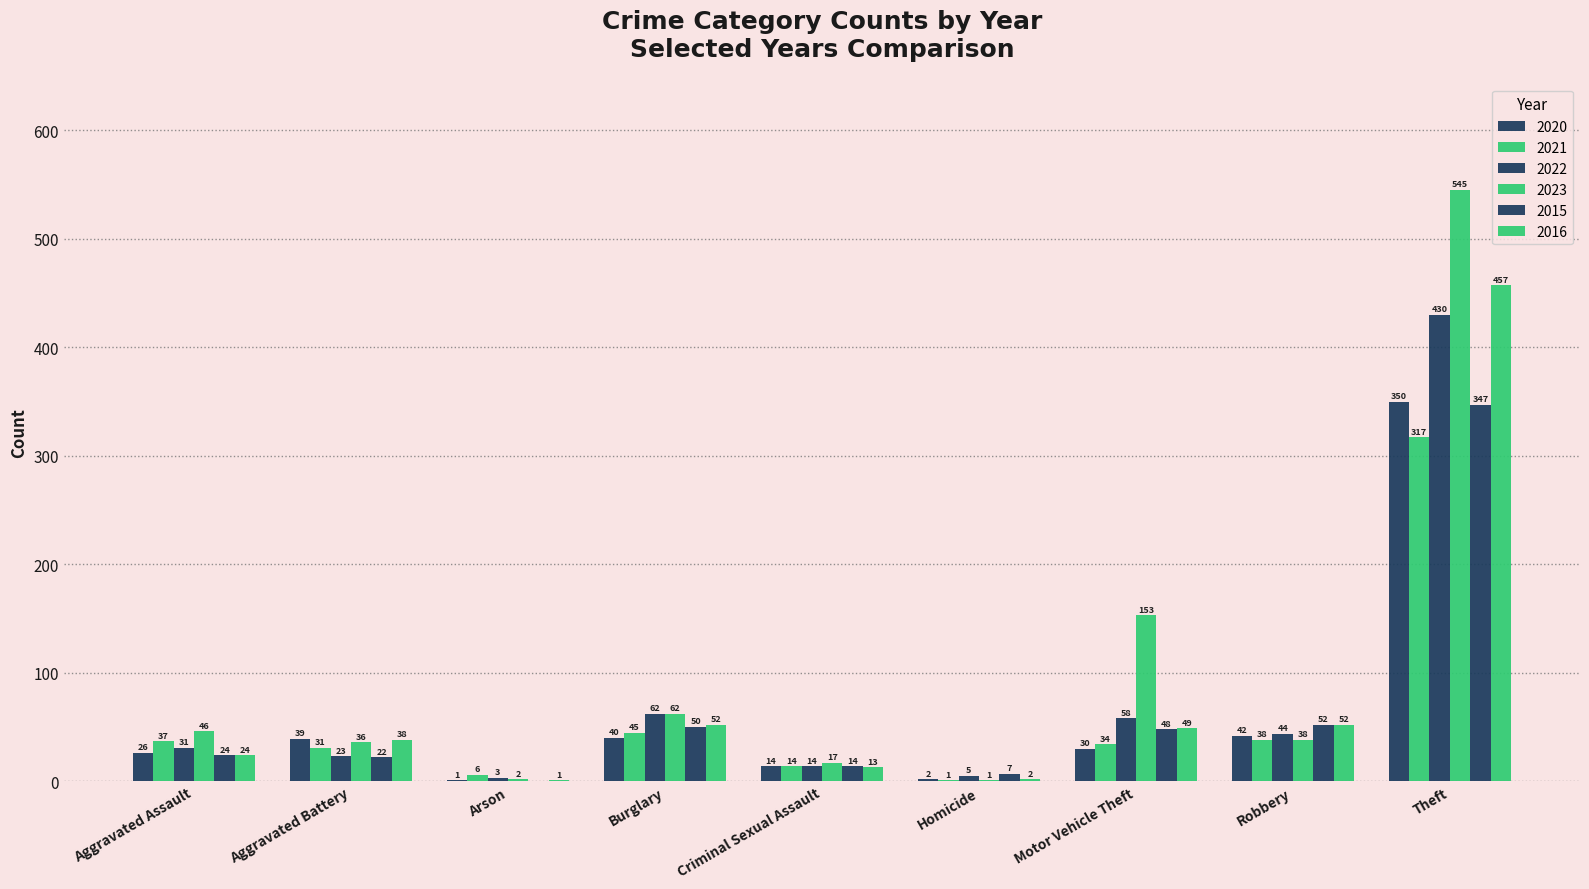

Are the bars grouped side by side (vs. stacked)?

Yes